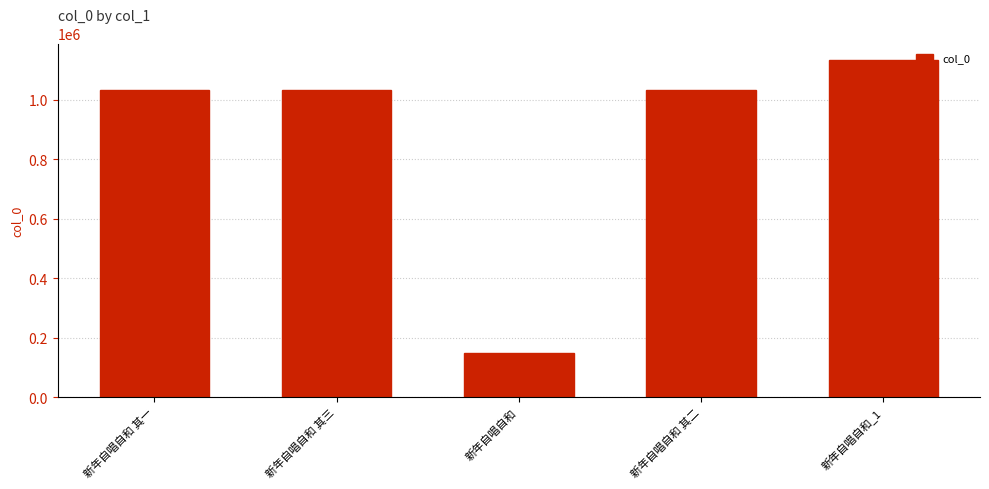

True or false: the data shows 514133 at 新年自唱自和_1.

False